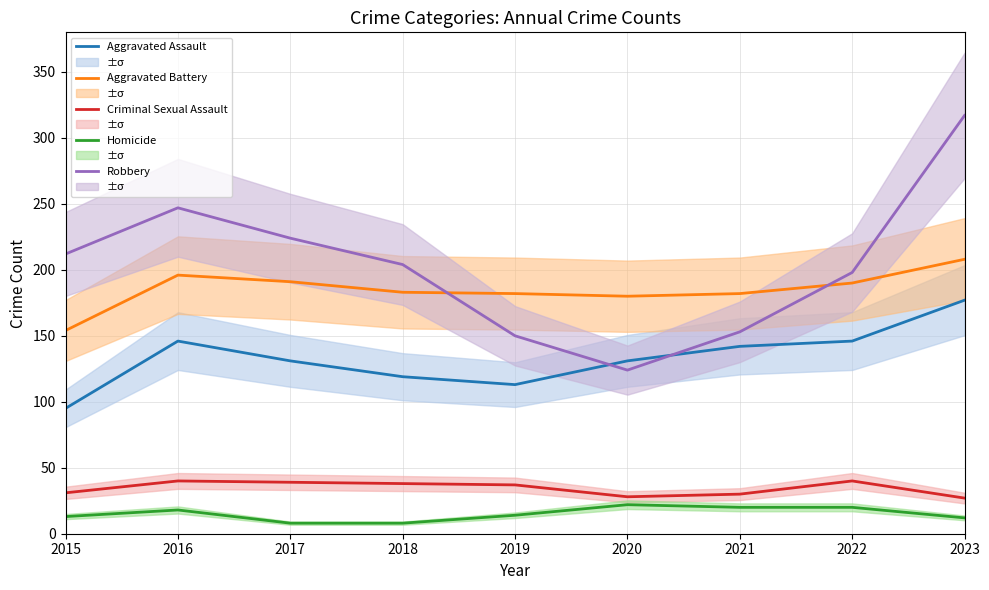

What is the sum of all Robbery values?

1829